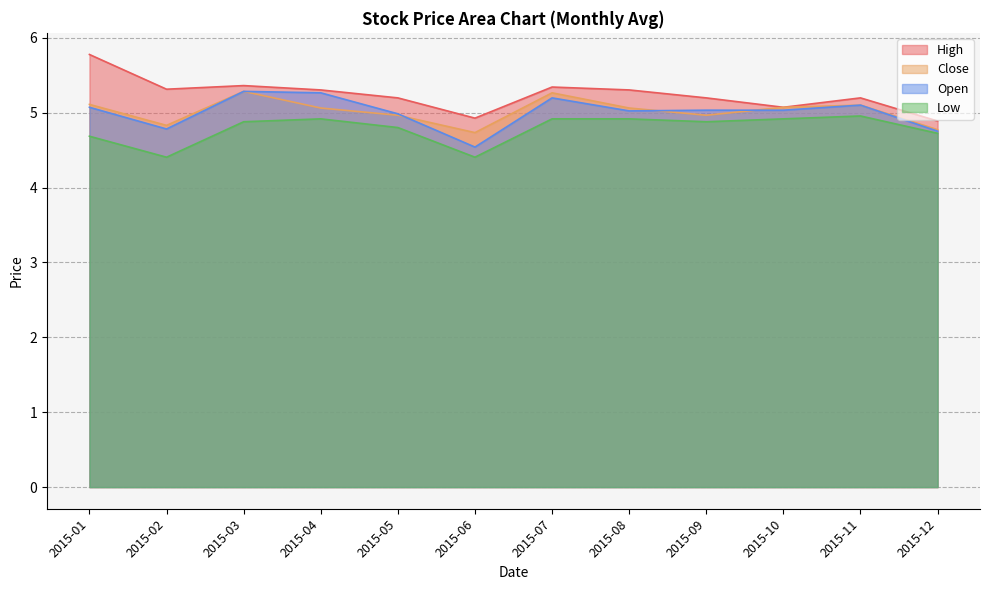

How many lines are shown in the chart?

4